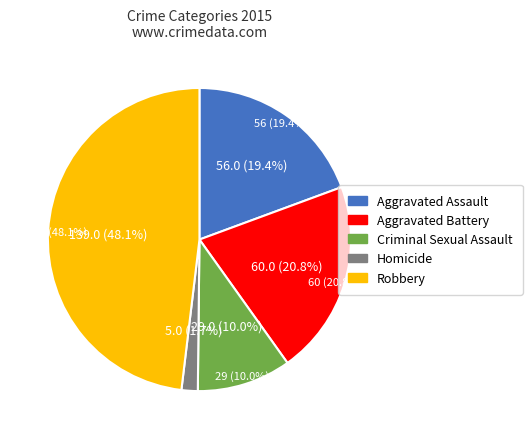

Is there any slice that represents more than half of the pie?

No